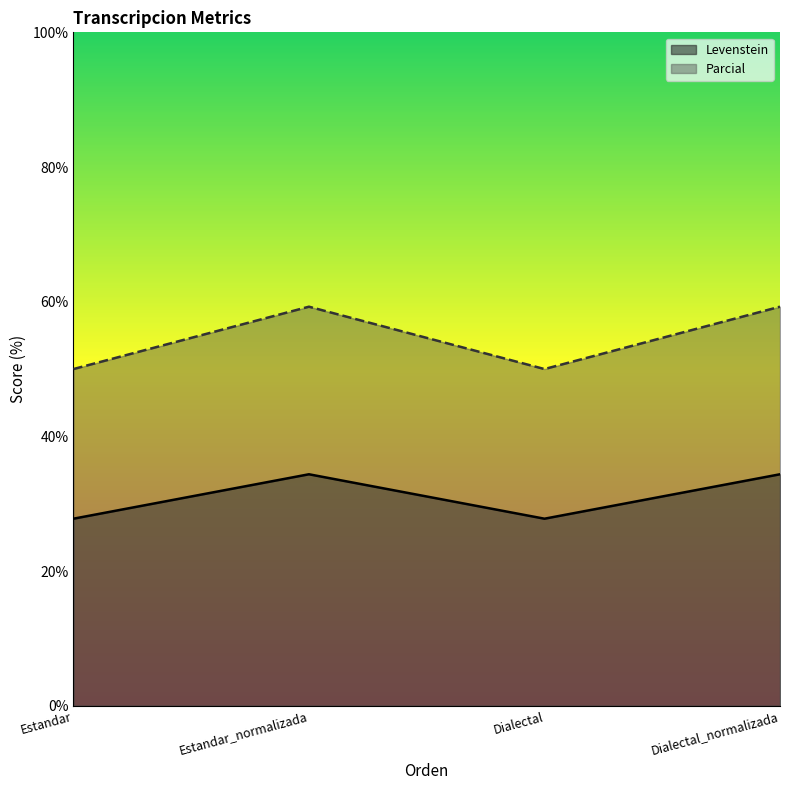

At which label does Parcial reach its minimum?

Estandar